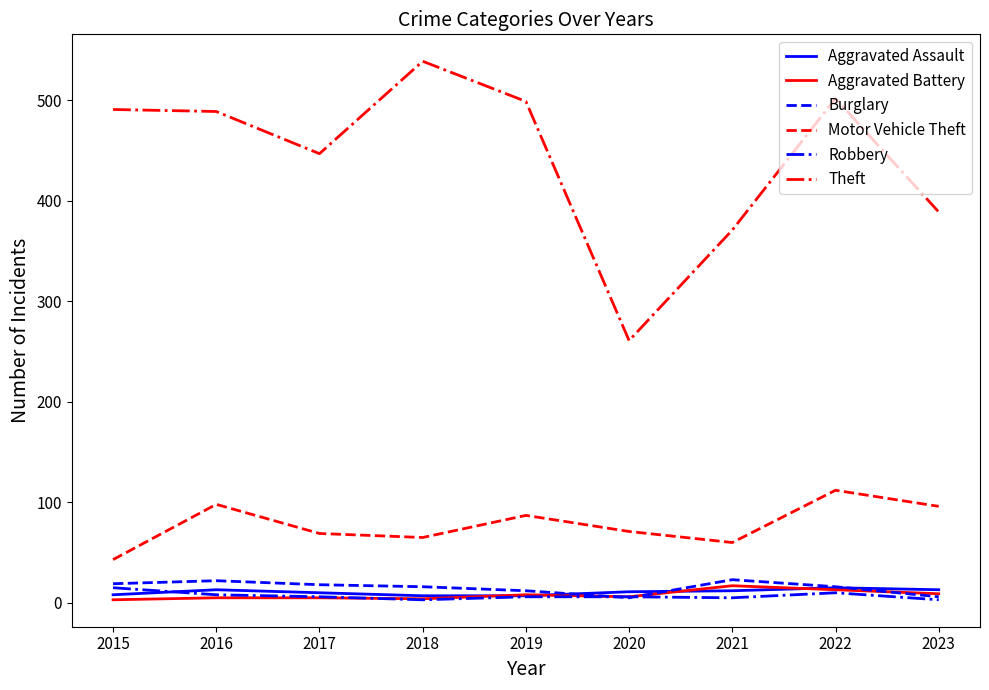

True or false: Robbery and Theft cross at least once.

False